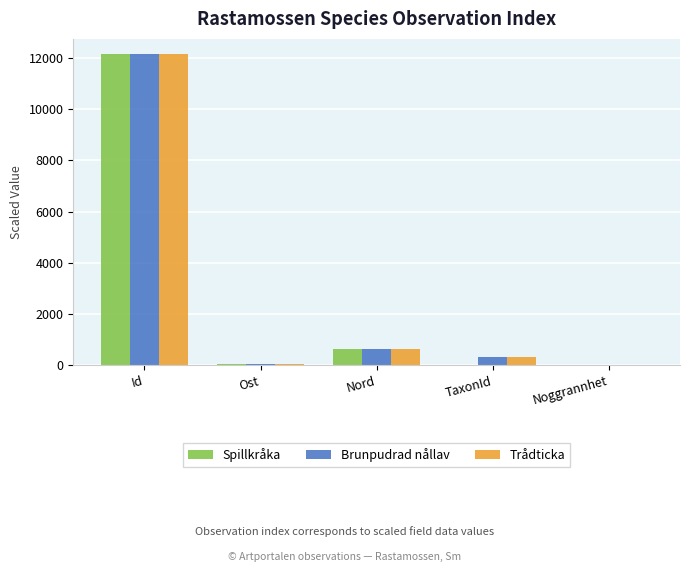

What is the sum of all Spillkråka values?

12842.4